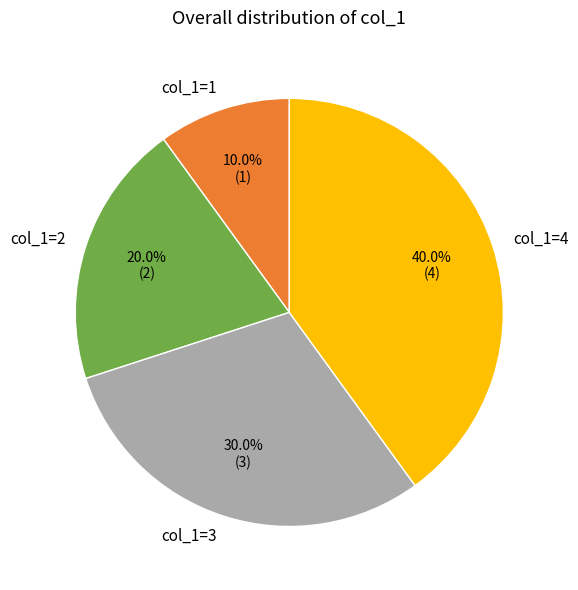

Combined, what portion of the pie is col_1=3 and col_1=2?

50.0%